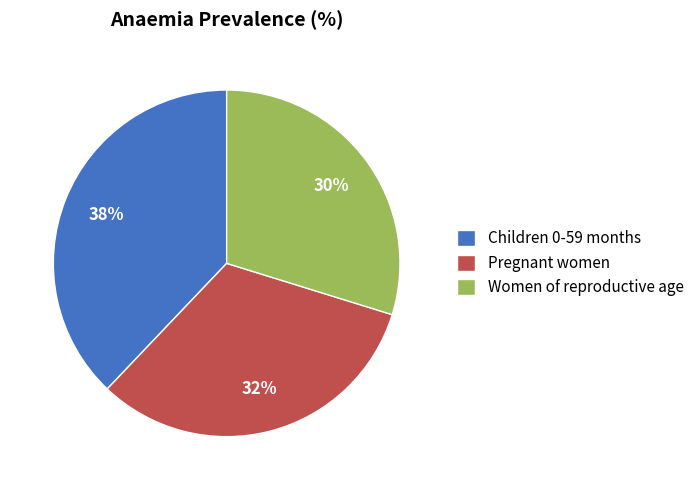

Is it true that Pregnant women is 32% of the pie?

True